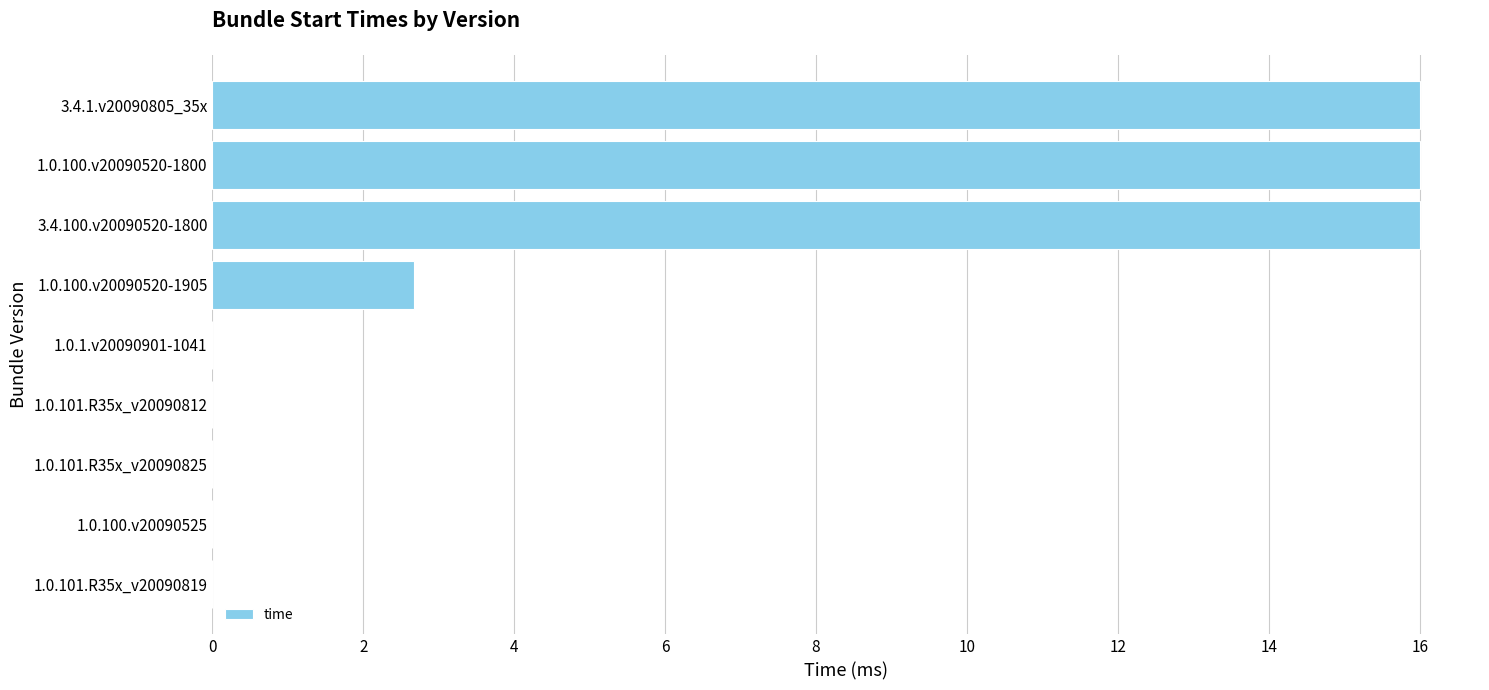

Where is the data nearest to the value 8?

1.0.100.v20090520-1905